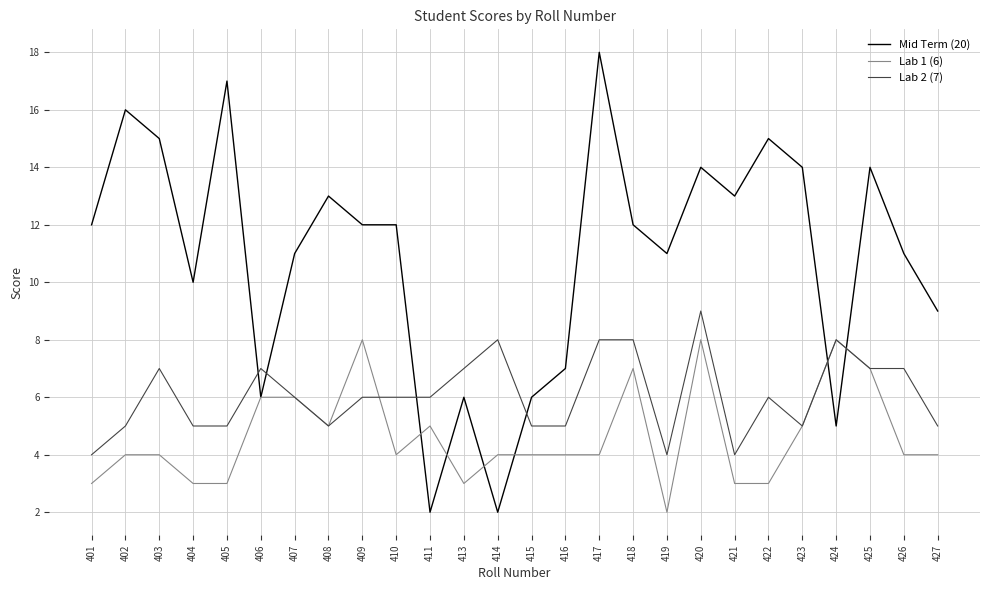

Rank the series by their average value, from lowest to highest.

Lab 1 (6), Lab 2 (7), Mid Term (20)